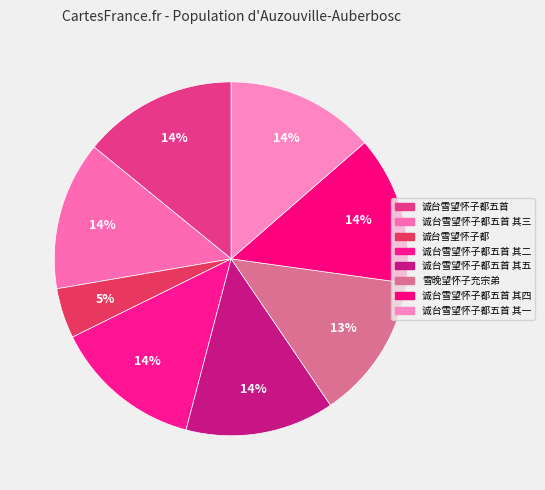

What is the smallest slice in the pie chart?

诚台雪望怀子都